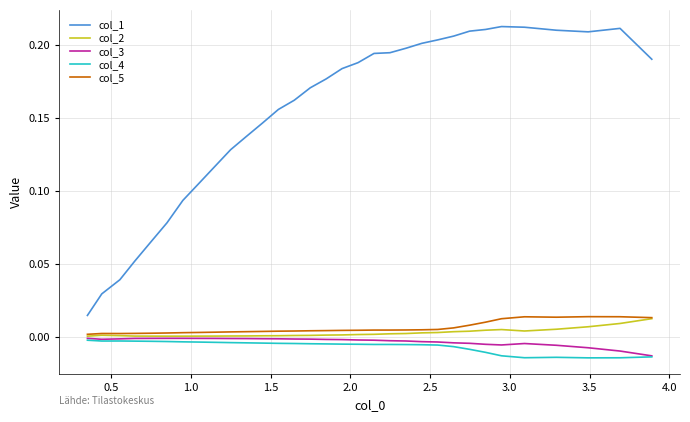

In col_2, how many points are lower than both neighbors (excluding endpoints)?

2